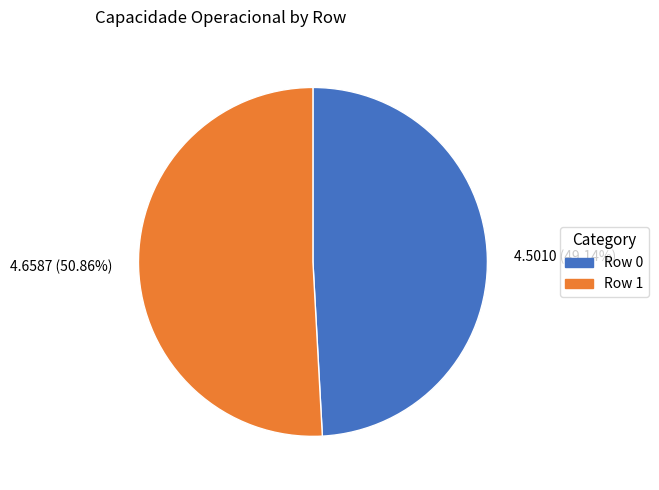

To the nearest percent, what is the combined percentage of Row 1 and Row 0?

100%